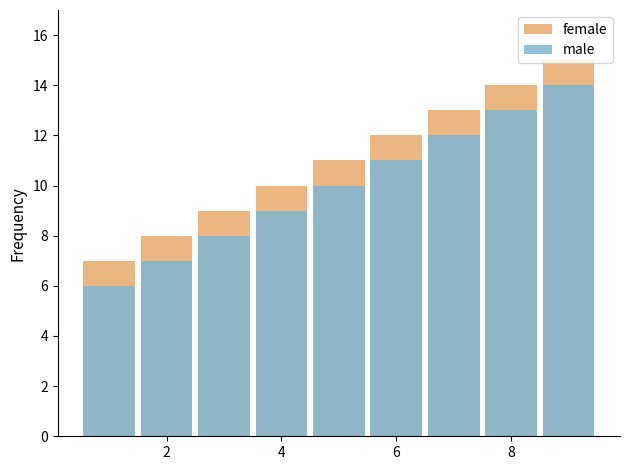

Rank the series by their maximum value, from highest to lowest.

female, male